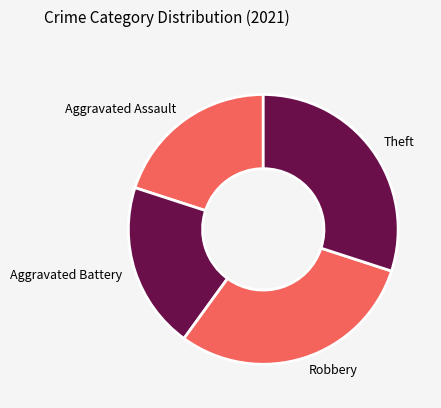

Approximately how many times larger is the value at Theft compared to Robbery?

1.0